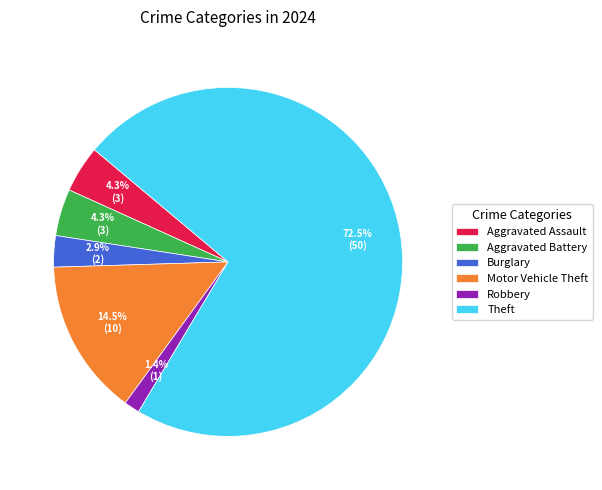

Between Aggravated Battery and Robbery, which is larger?

Aggravated Battery